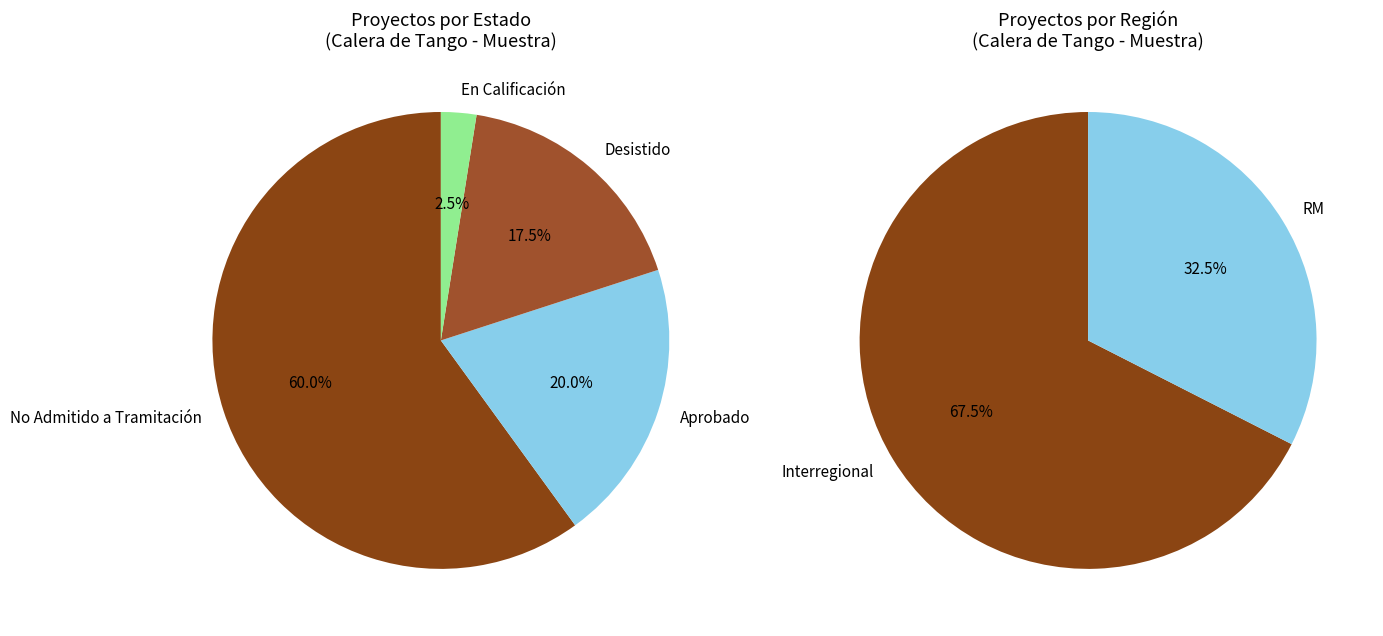

To the nearest percent, what portion does No Admitido a Tramitación represent?

60%